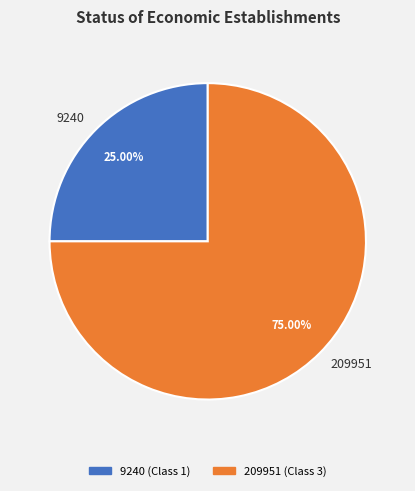

What percentage is NOT represented by 9240?

75.0%